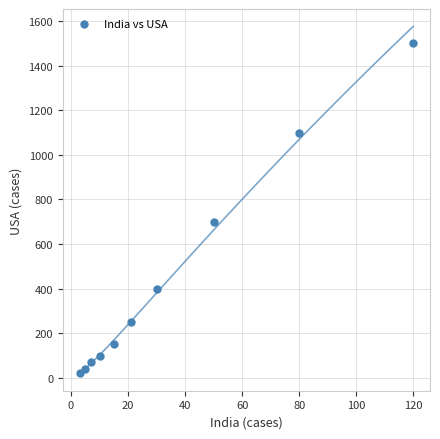

What is the range of X values (max minus min)?

117